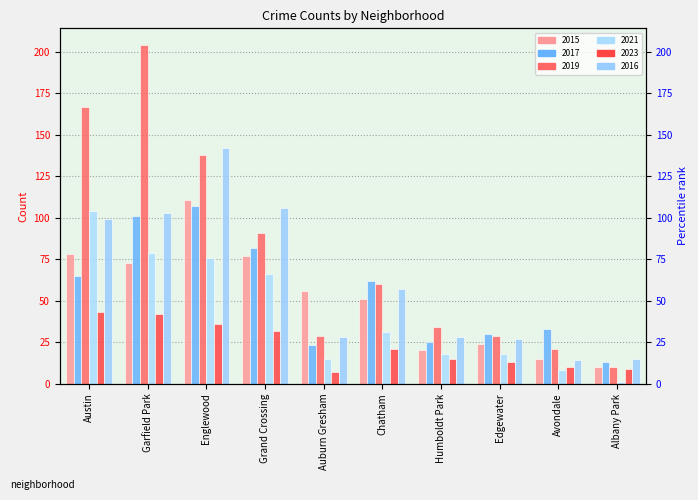

Reading right to left, transcribe all the data shown in this chart.

2015: Albany Park=10	Avondale=15	Edgewater=24	Humboldt Park=20	Chatham=51	Auburn Gresham=56	Grand Crossing=77	Englewood=111	Garfield Park=73	Austin=78
2017: Albany Park=13	Avondale=33	Edgewater=30	Humboldt Park=25	Chatham=62	Auburn Gresham=23	Grand Crossing=82	Englewood=107	Garfield Park=101	Austin=65
2019: Albany Park=10	Avondale=21	Edgewater=29	Humboldt Park=34	Chatham=60	Auburn Gresham=29	Grand Crossing=91	Englewood=138	Garfield Park=204	Austin=167
2021: Albany Park=1	Avondale=8	Edgewater=18	Humboldt Park=18	Chatham=31	Auburn Gresham=15	Grand Crossing=66	Englewood=76	Garfield Park=79	Austin=104
2023: Albany Park=9	Avondale=10	Edgewater=13	Humboldt Park=15	Chatham=21	Auburn Gresham=7	Grand Crossing=32	Englewood=36	Garfield Park=42	Austin=43
2016: Albany Park=15	Avondale=14	Edgewater=27	Humboldt Park=28	Chatham=57	Auburn Gresham=28	Grand Crossing=106	Englewood=142	Garfield Park=103	Austin=99